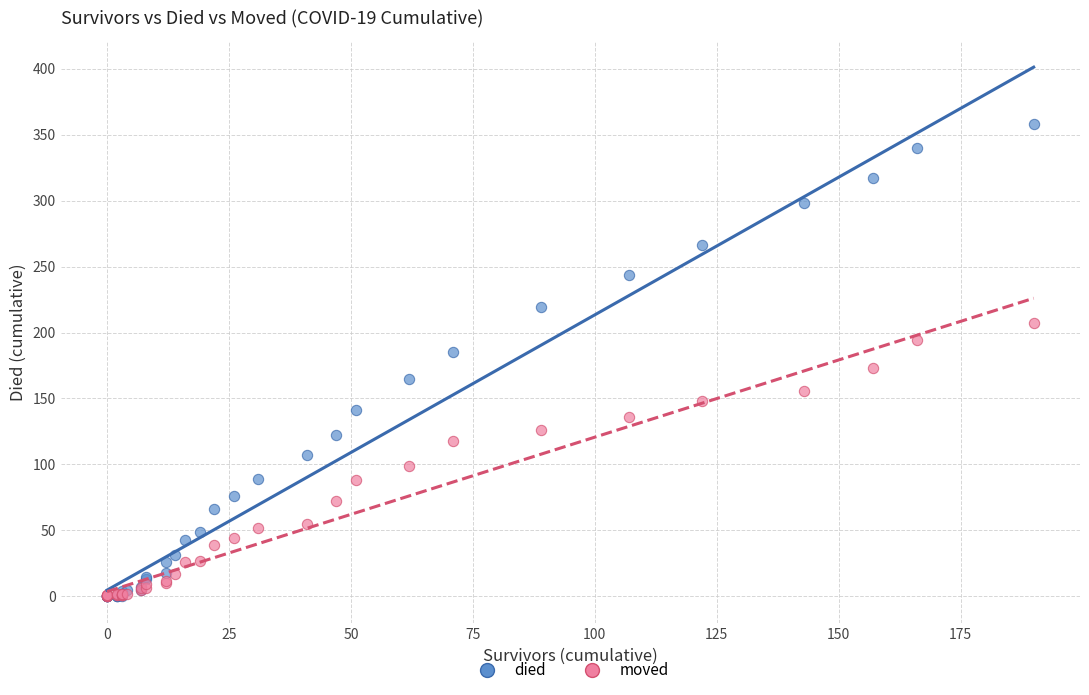

Which series has the largest Y range (max minus min)?

died